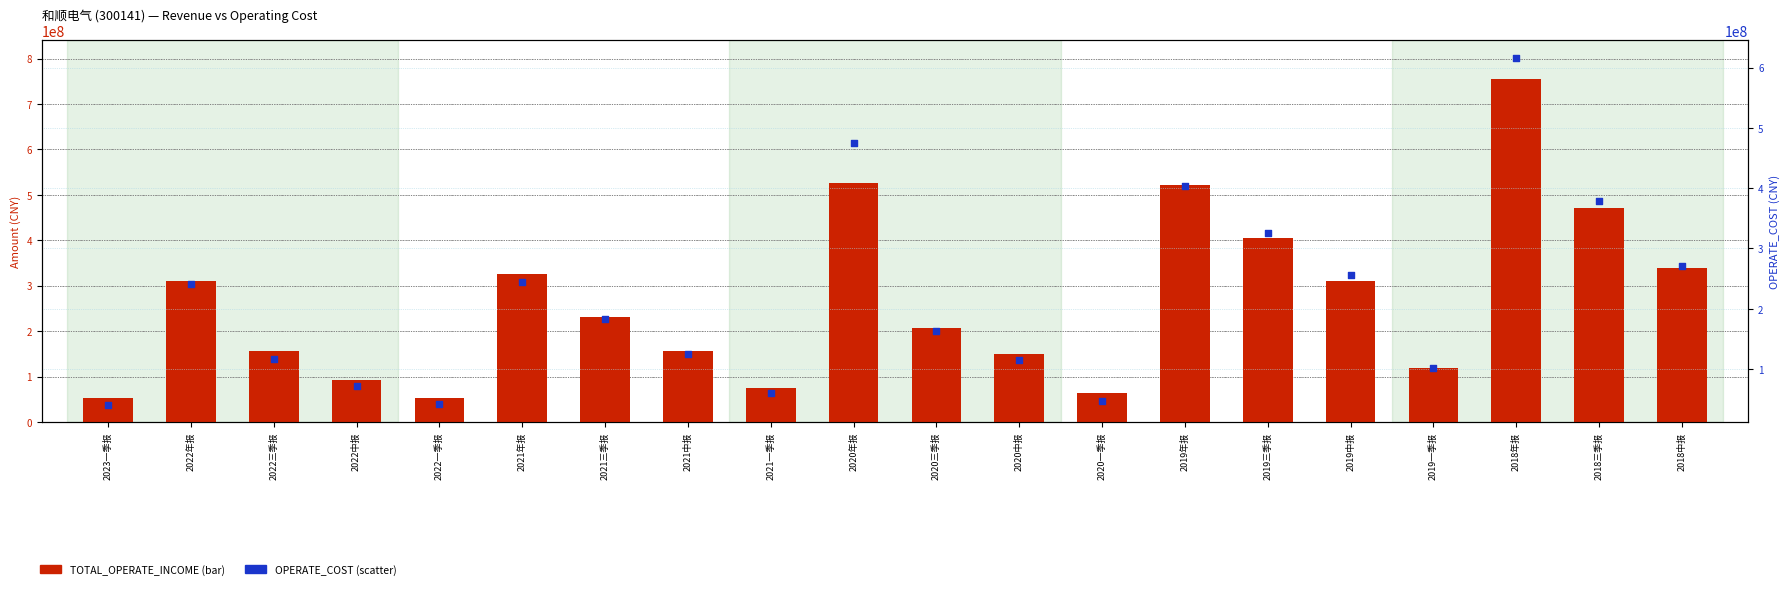

Which series contains the highest Y value?

TOTAL_OPERATE_INCOME